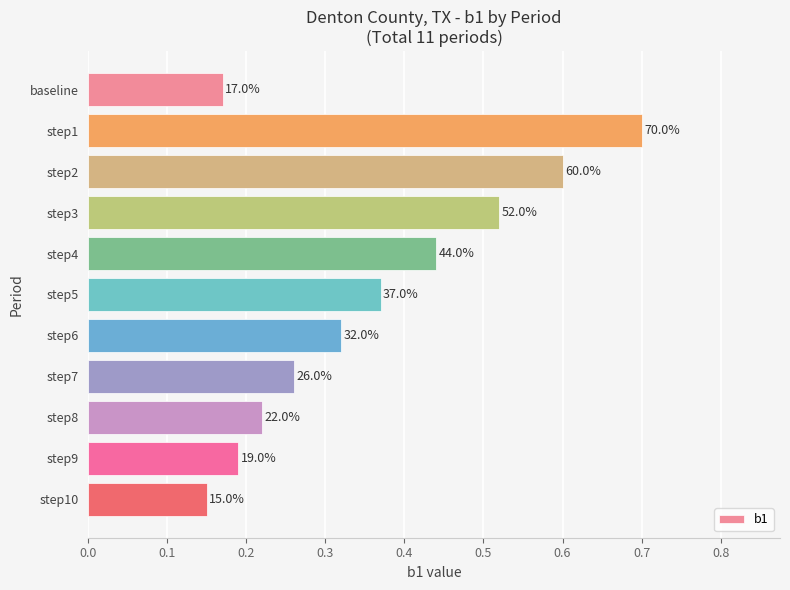

Does the chart contain any negative values?

No